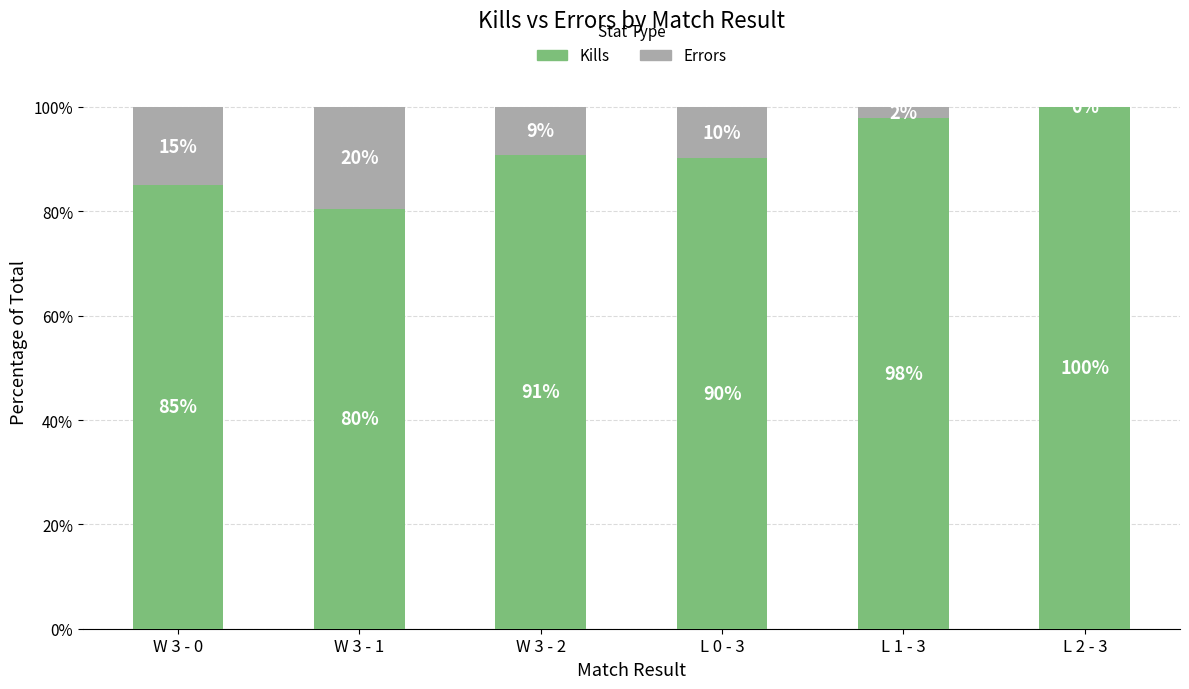

Are the bars horizontal?

No